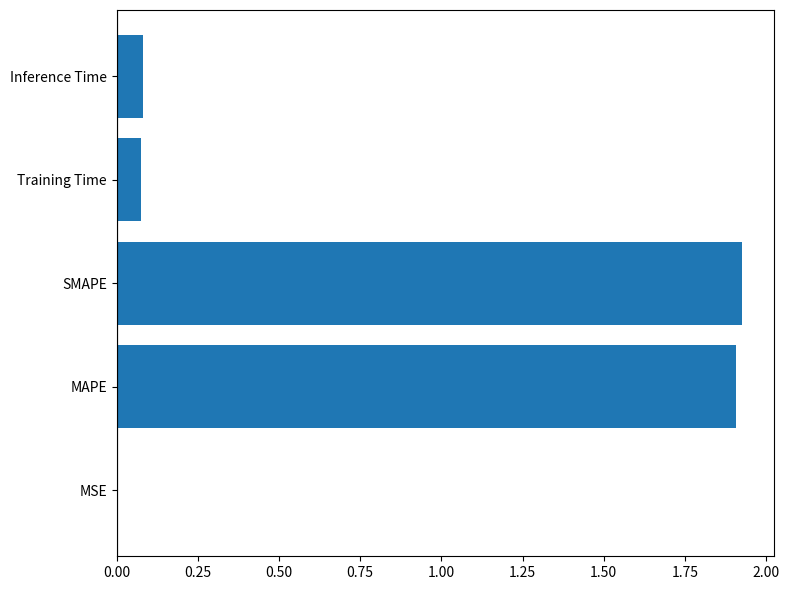

What is the change in value from MAPE to Training Time?

-1.8